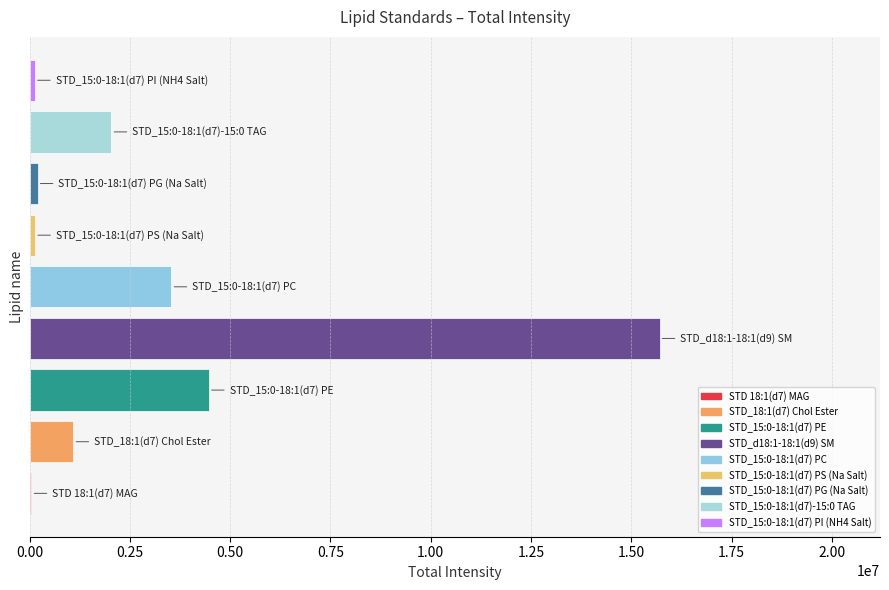

What is the maximum value shown in the chart?

15702937.6